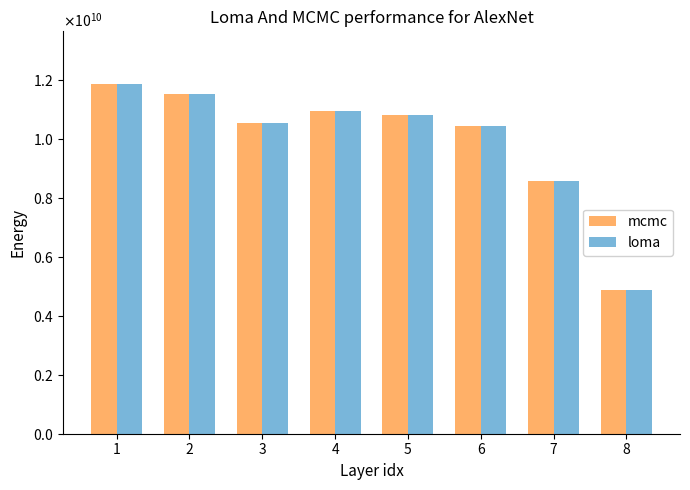

Which category has the highest value across all series?

1